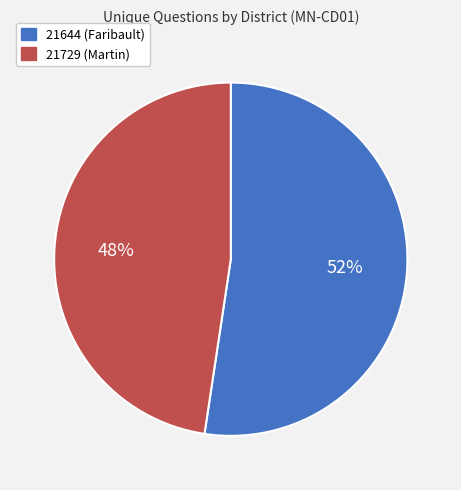

Is it true that 21729 (Martin) is 48% of the pie?

True